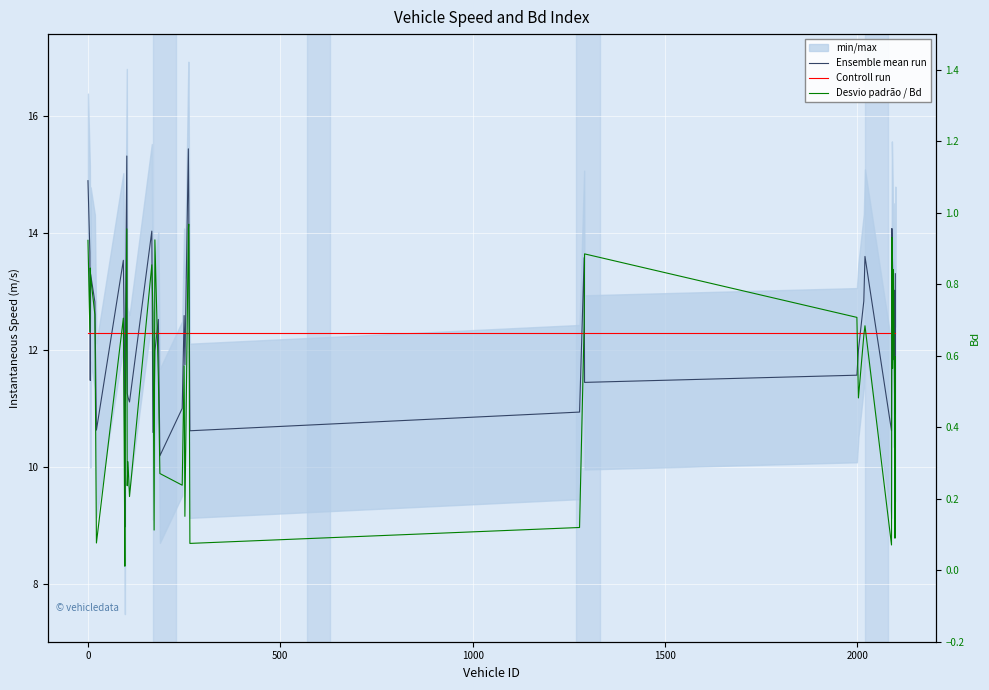

True or false: Desvio padrão / Bd and Controll run cross at least once.

False